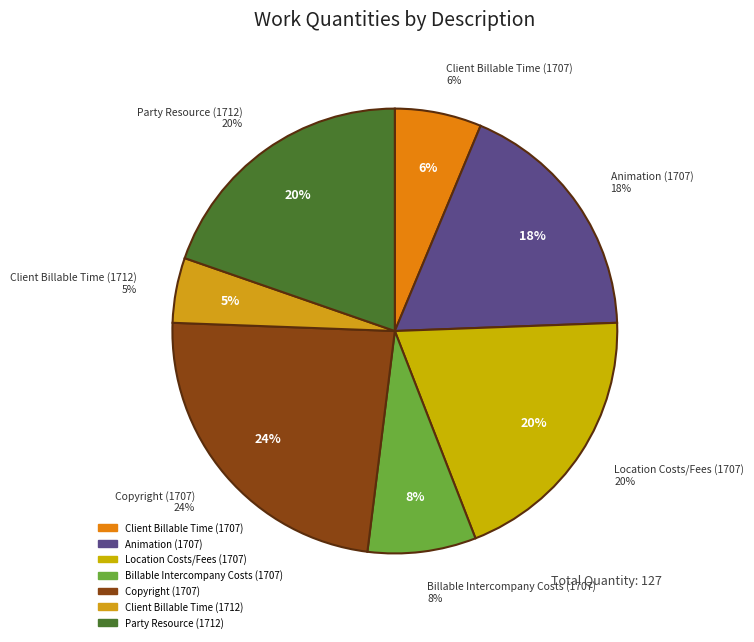

To the nearest percent, what is the combined percentage of Animation (1707) and Billable Intercompany Costs (1707)?

26%